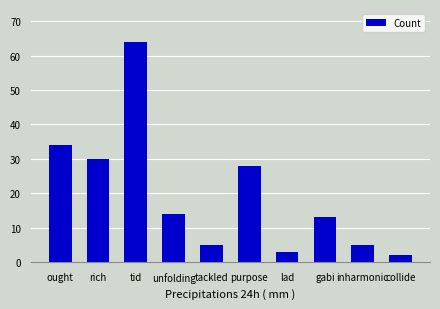

Where is the data nearest to the value 33?

ought